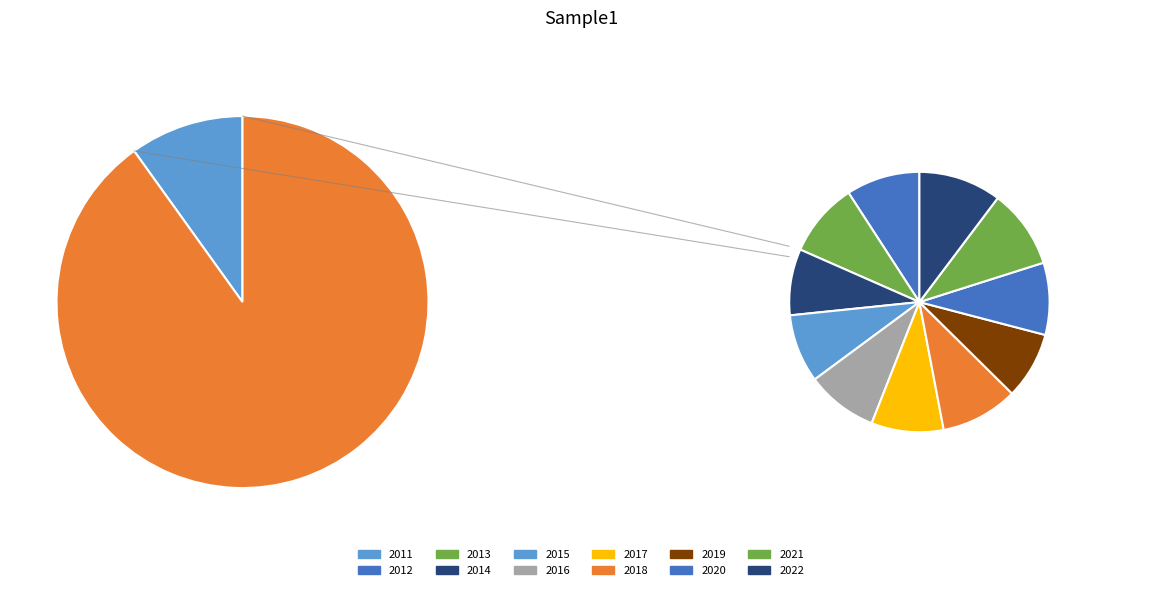

How many slices are in this pie chart?

12